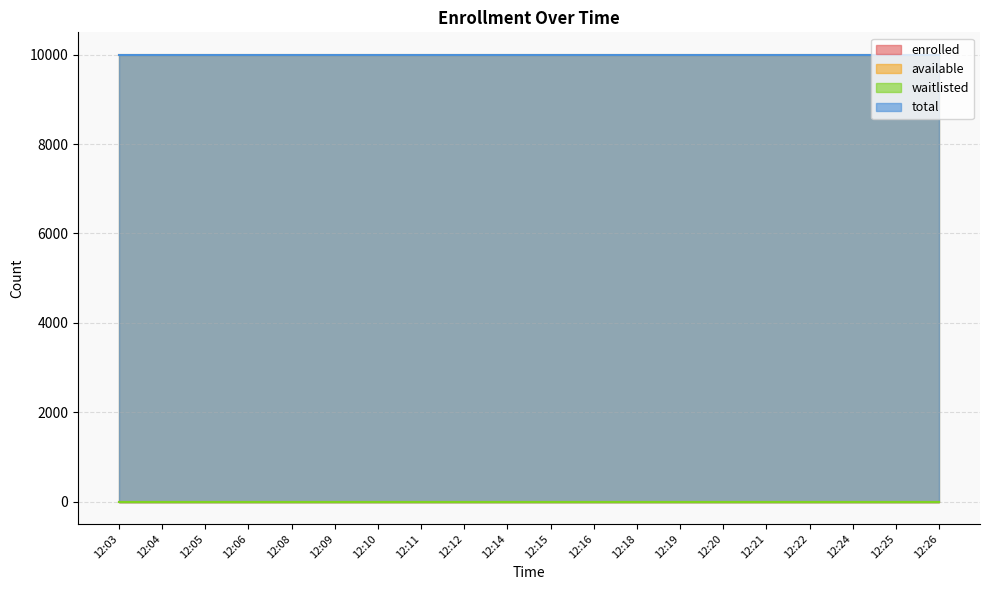

Rank the series at 12:16 from lowest to highest value.

enrolled, waitlisted, available, total